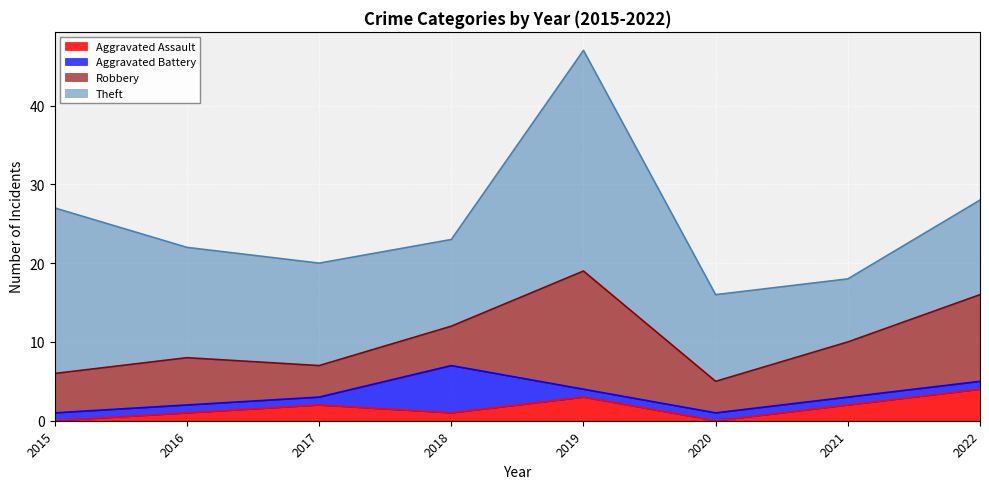

Reading left to right, extract all data points from this chart.

Aggravated Assault: 0	1	2	1	3	0	2	4
Aggravated Battery: 1	1	1	6	1	1	1	1
Robbery: 5	6	4	5	15	4	7	11
Theft: 21	14	13	11	28	11	8	12